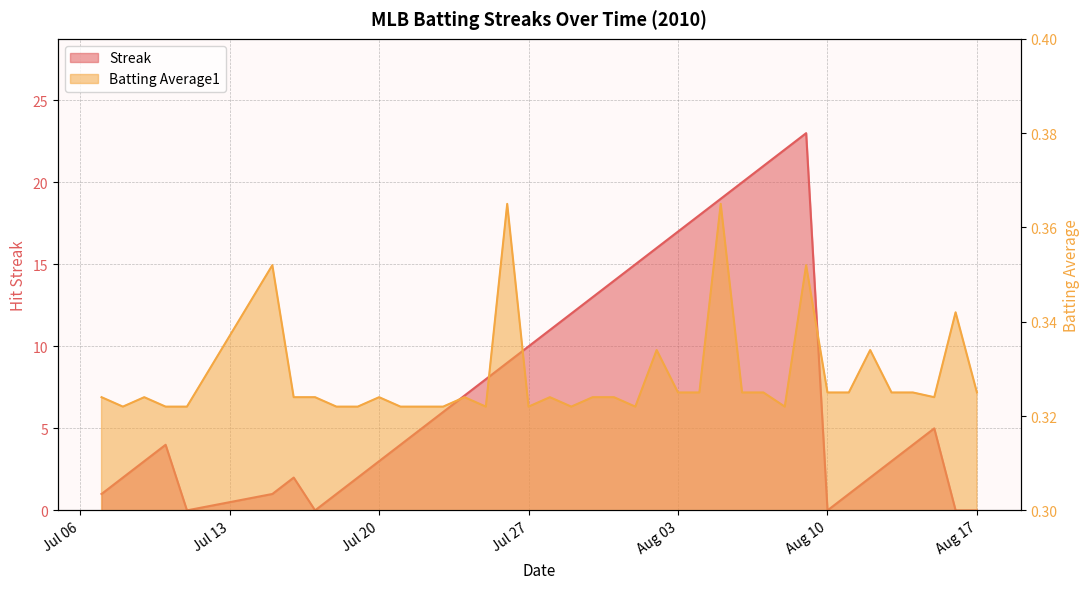

At how many categories does at least one series exceed 4?

20